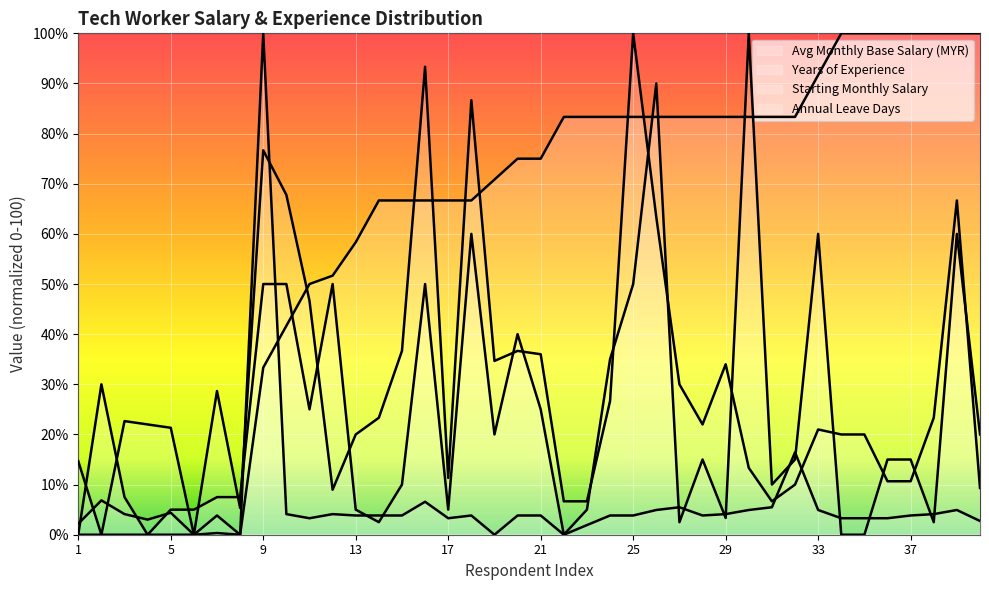

True or false: Avg Monthly Base Salary (MYR) has more than 1 interior local peaks.

True